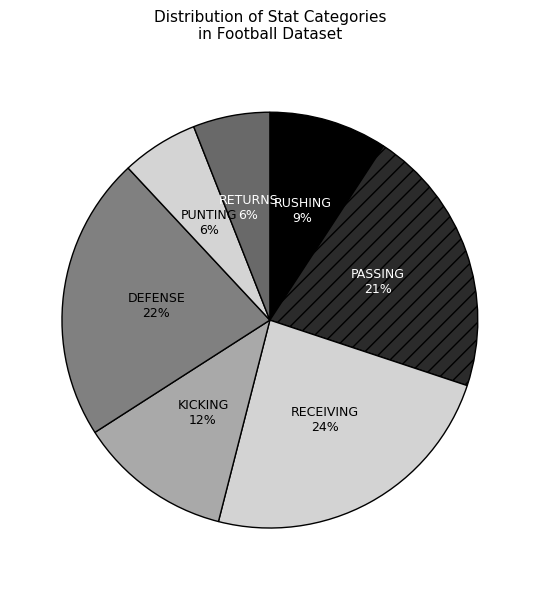

Count the number of slices in the pie.

7